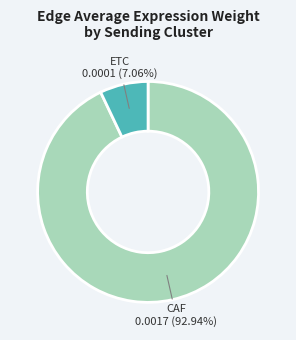

How many segments does this pie chart have?

2